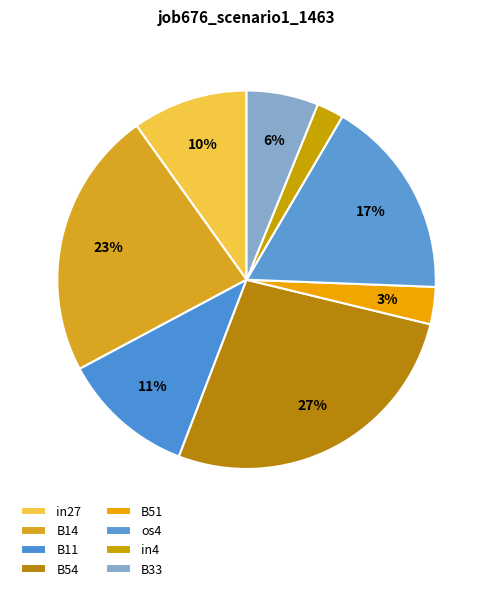

Is there a majority slice in this chart?

No